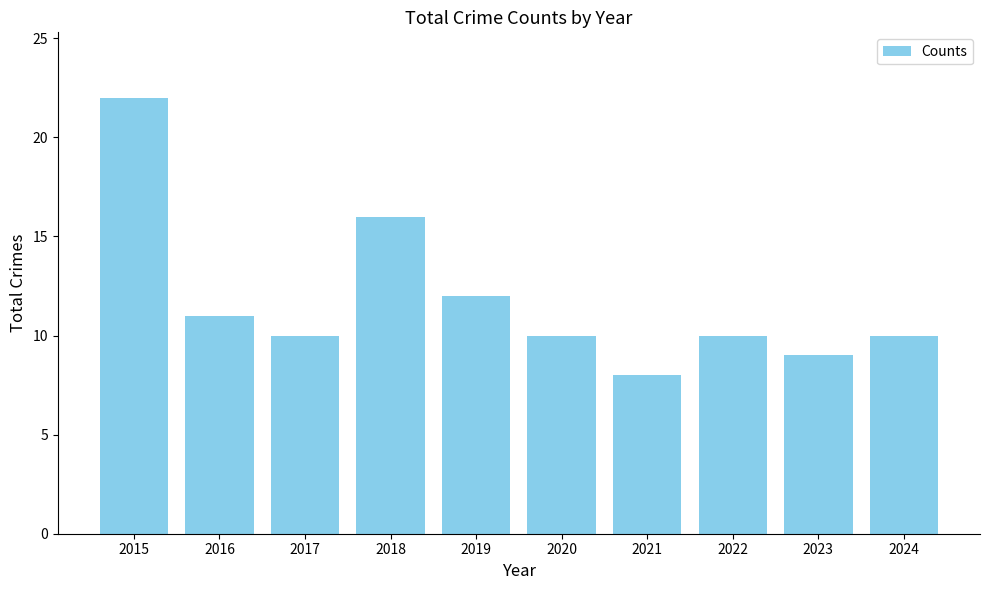

Count the number of categories in the chart.

10